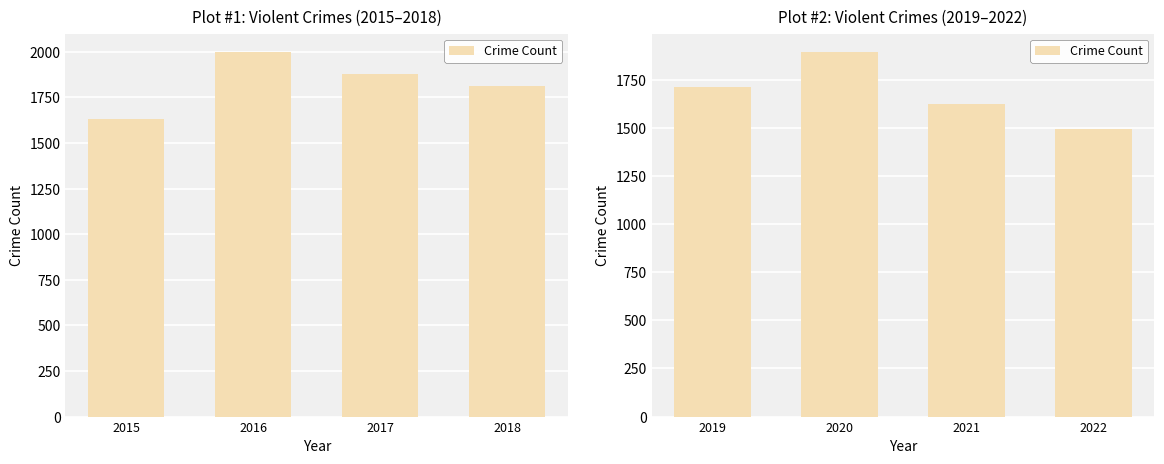

The chart shows a value of 2439 at 2022. True or false?

False